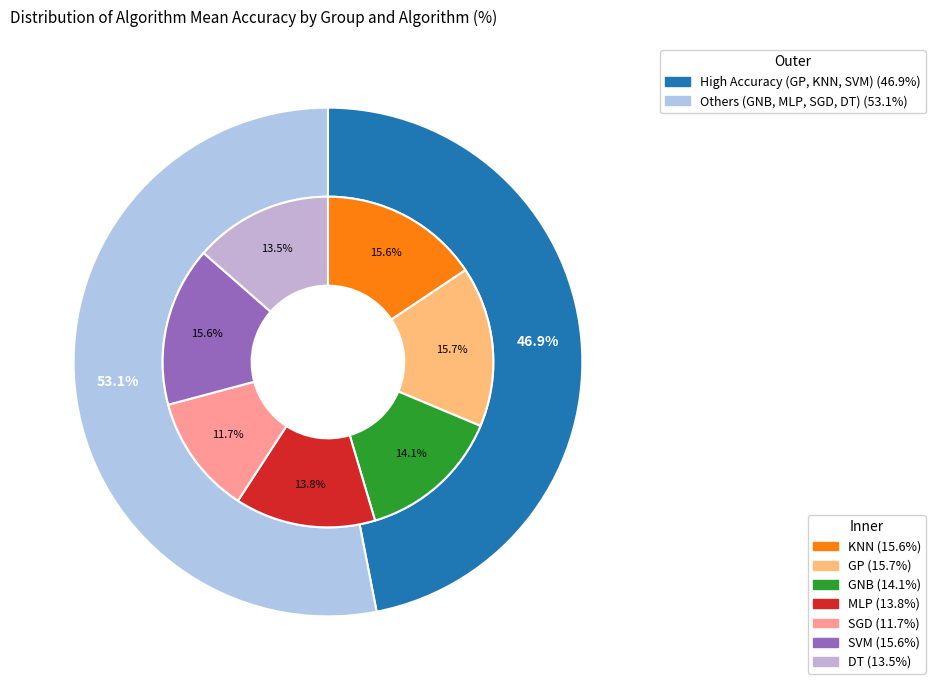

What is the smallest slice in the pie chart?

SGD